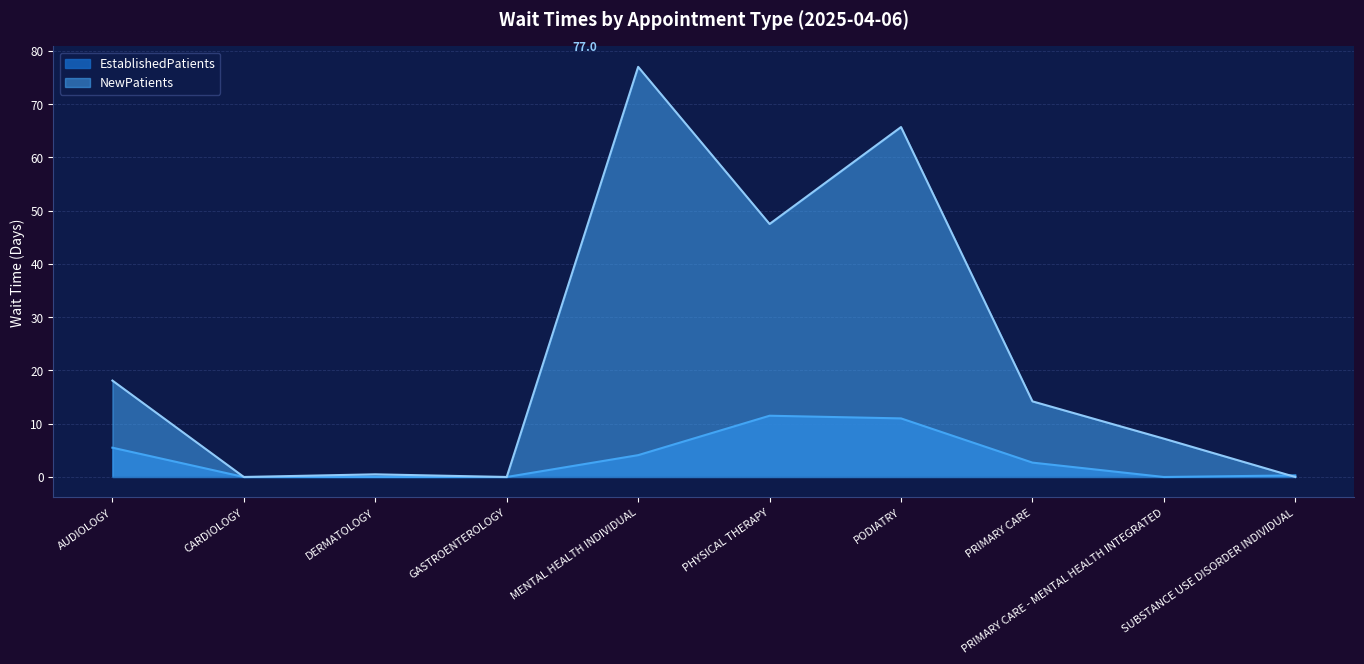

How many data points in NewPatients are above 14?

5